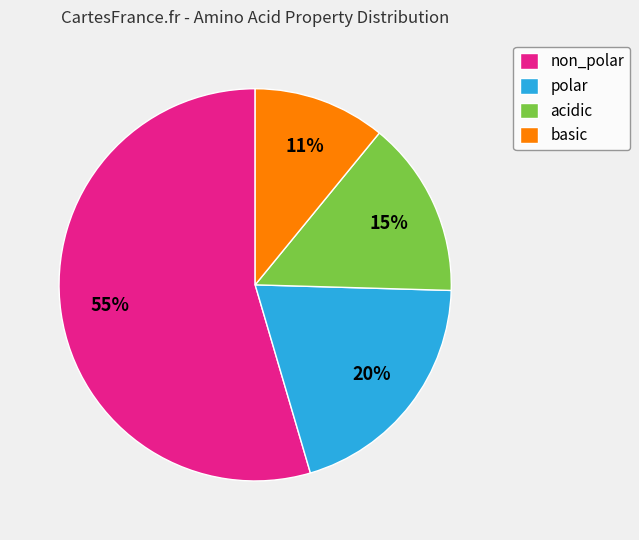

What is the largest slice in the pie chart?

non_polar